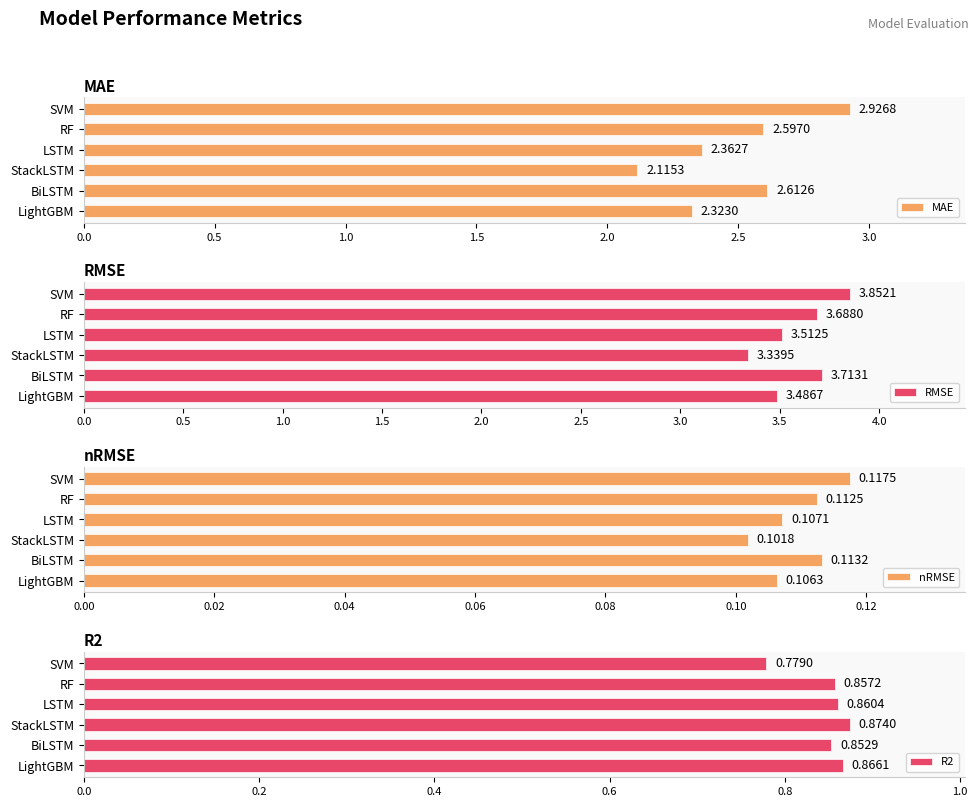

List the series in order of their overall mean, highest first.

RMSE, MAE, R2, nRMSE